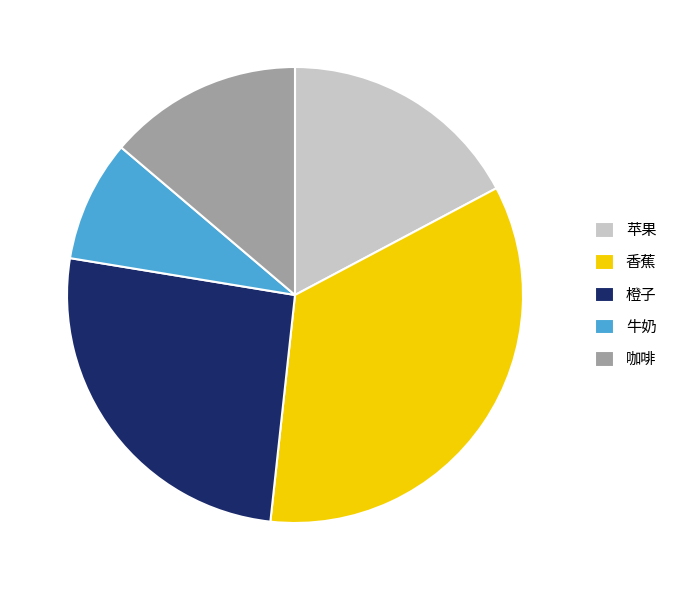

Rank the categories by value from highest to lowest.

香蕉, 橙子, 苹果, 咖啡, 牛奶